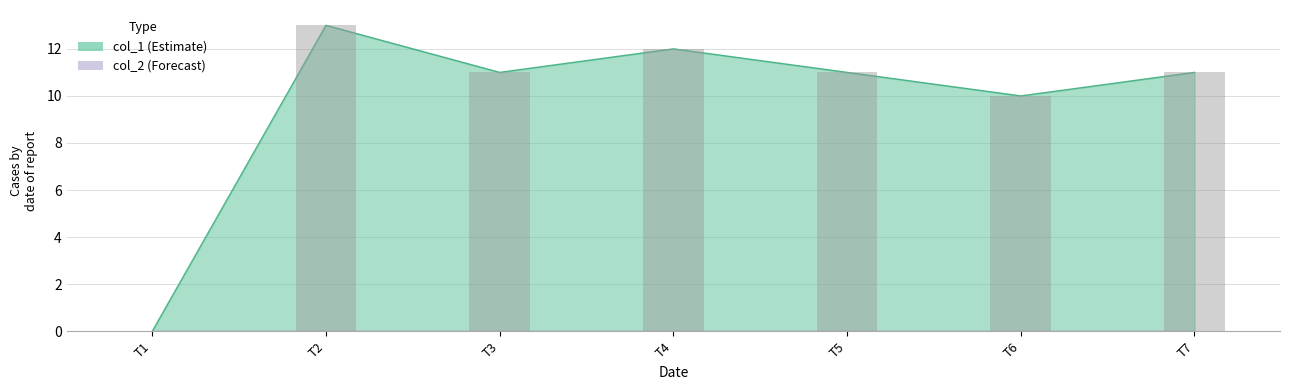

Are the bars grouped side by side (vs. stacked)?

No